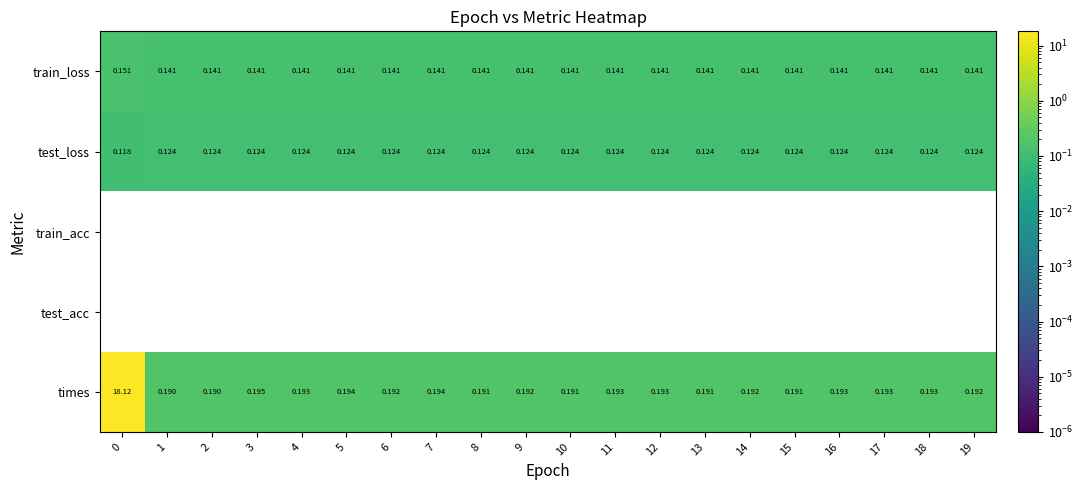

Which series has the largest total across all categories?

times